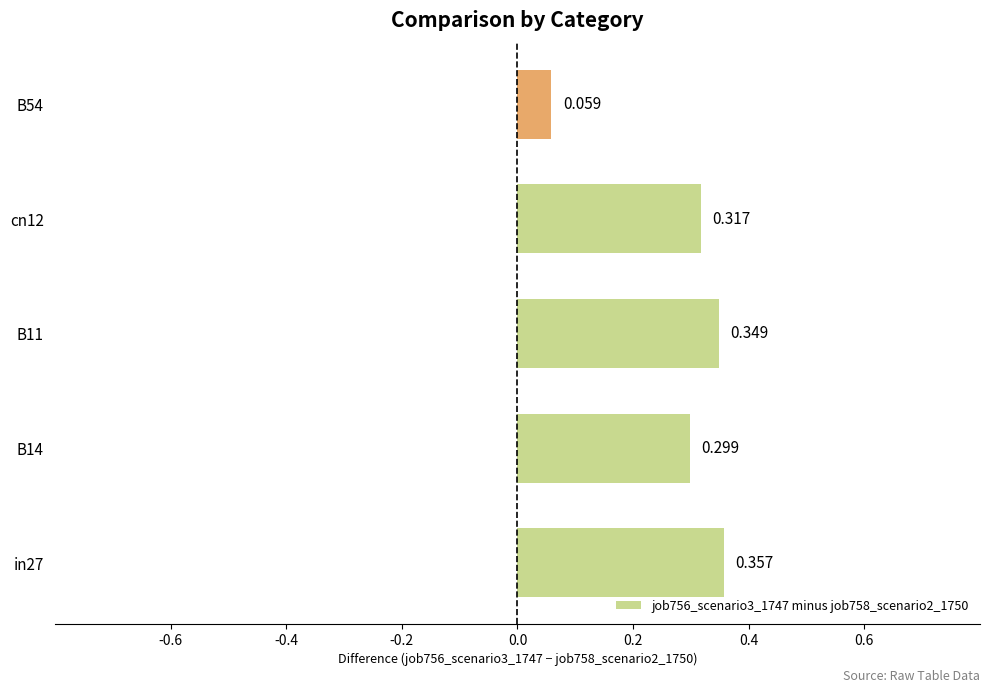

Are the bars horizontal?

Yes